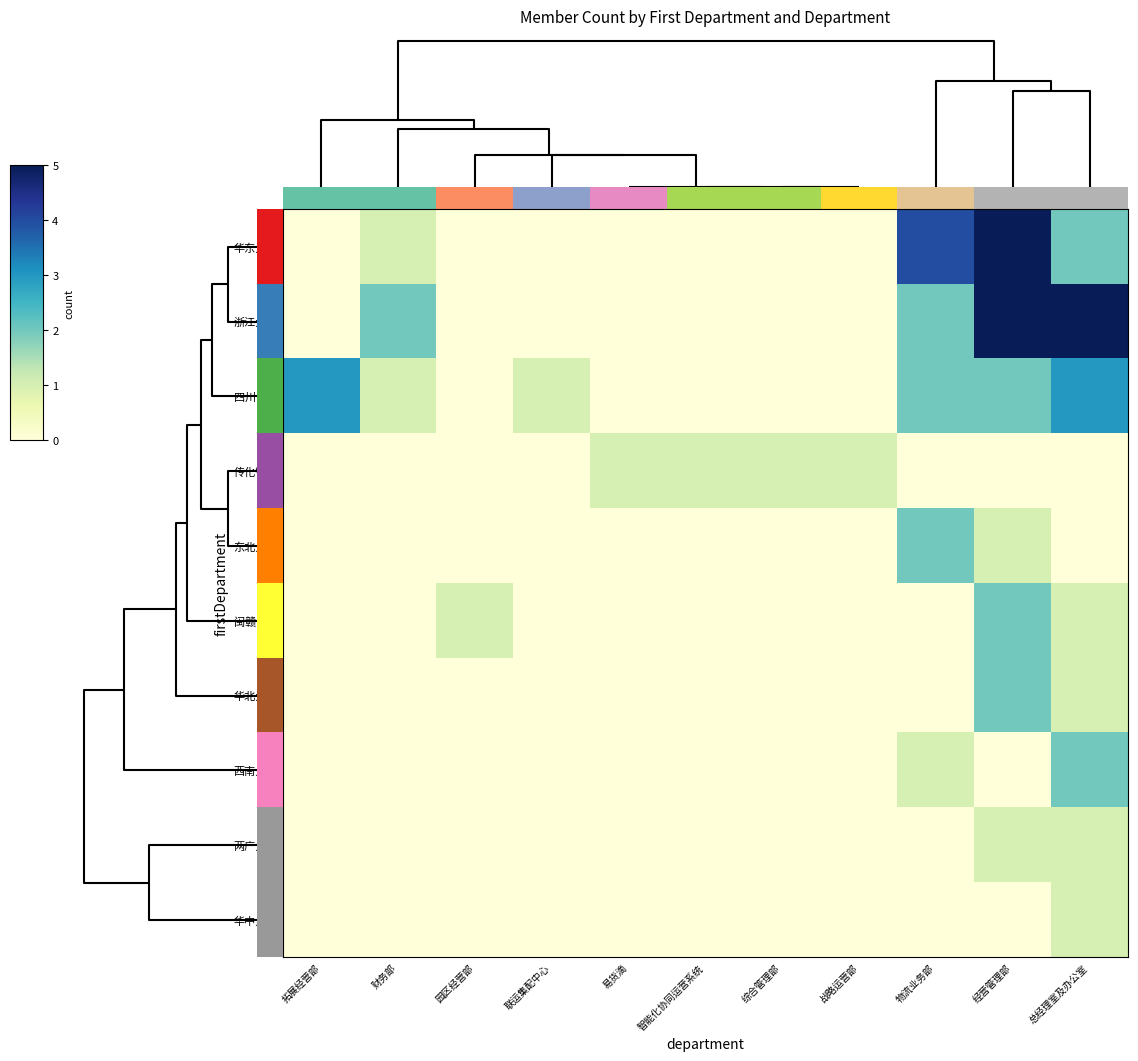

Which series has the largest range (max minus min)?

华东大区